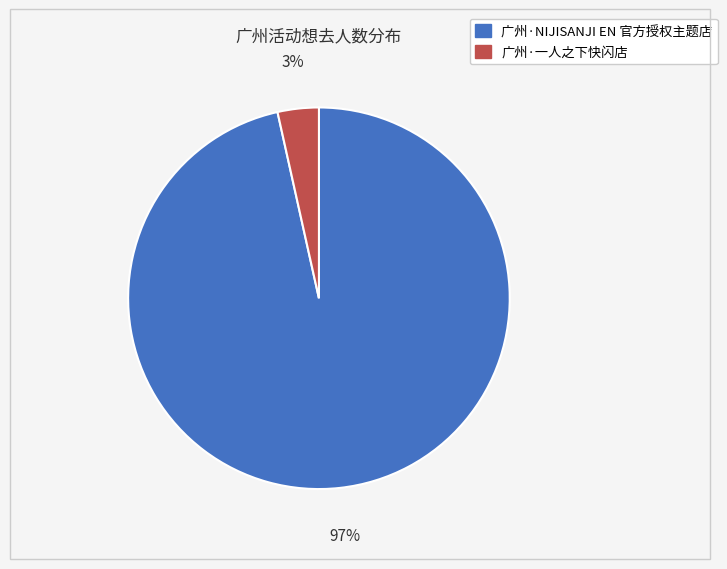

Between 广州·一人之下快闪店 and 广州·NIJISANJI EN 官方授权主题店, which is larger?

广州·NIJISANJI EN 官方授权主题店